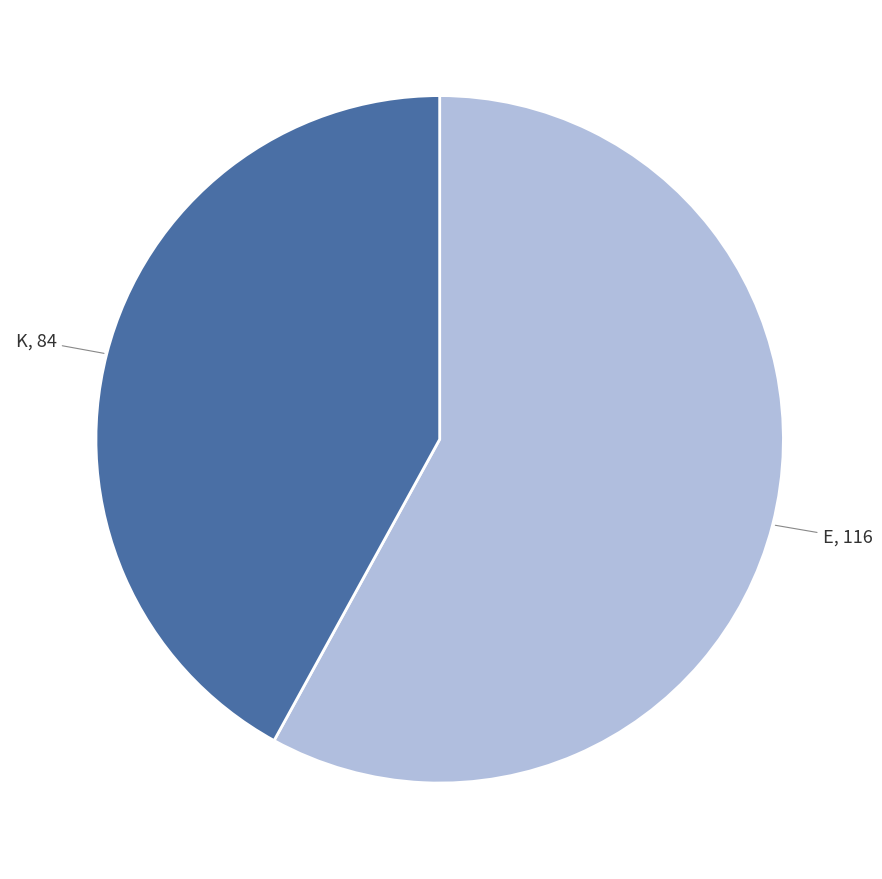

Does any single category account for the majority?

Yes